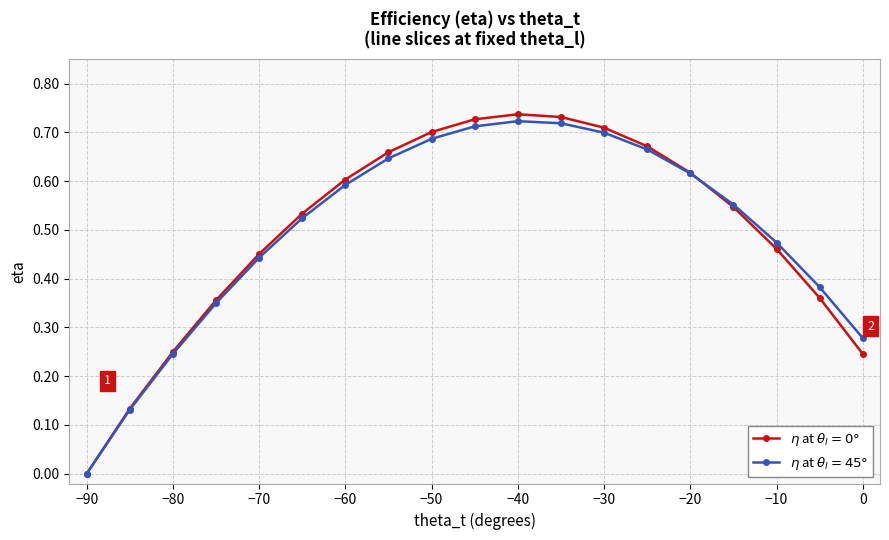

Which category has the lowest value across all series?

−90